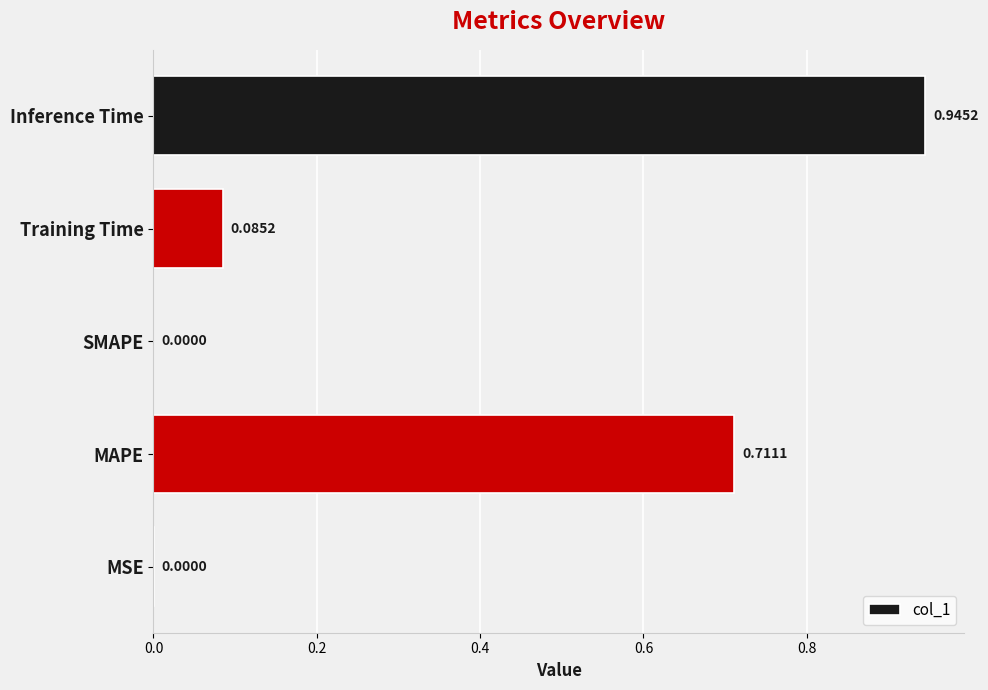

At which category does the chart reach its peak across all series?

Inference Time